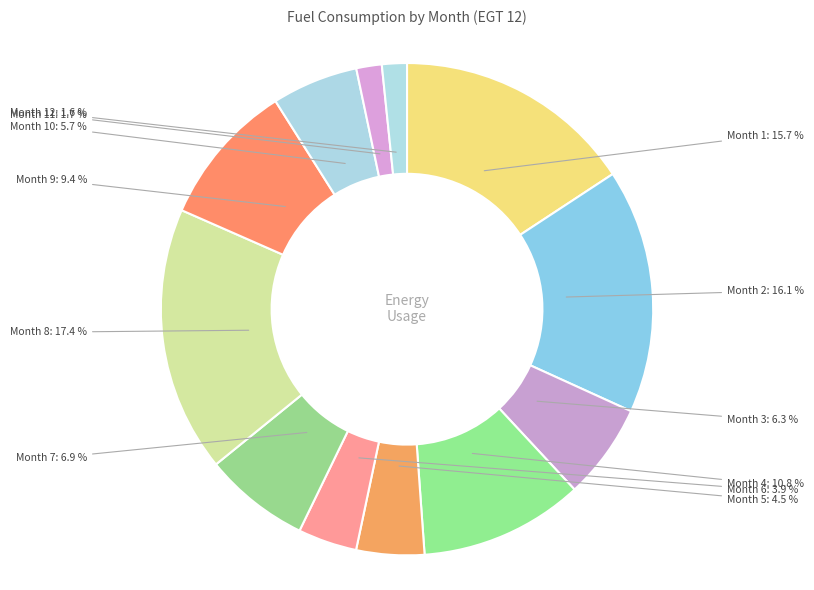

Does Month 7 account for over 50% of the chart?

No